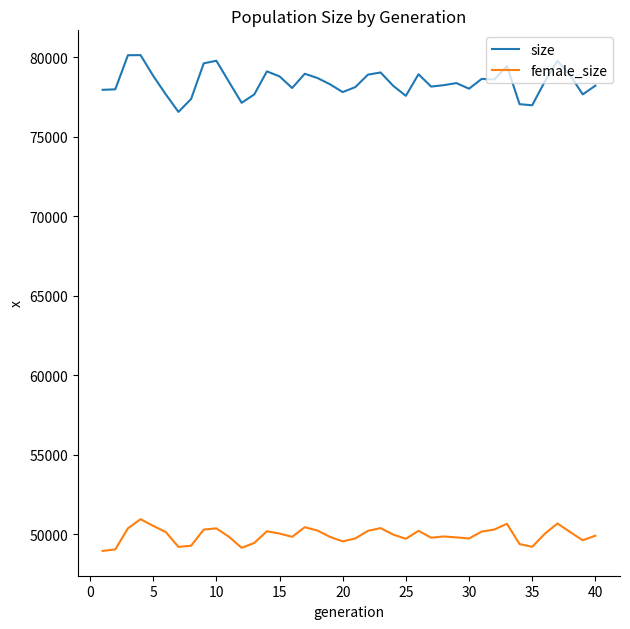

How many lines are shown in the chart?

2